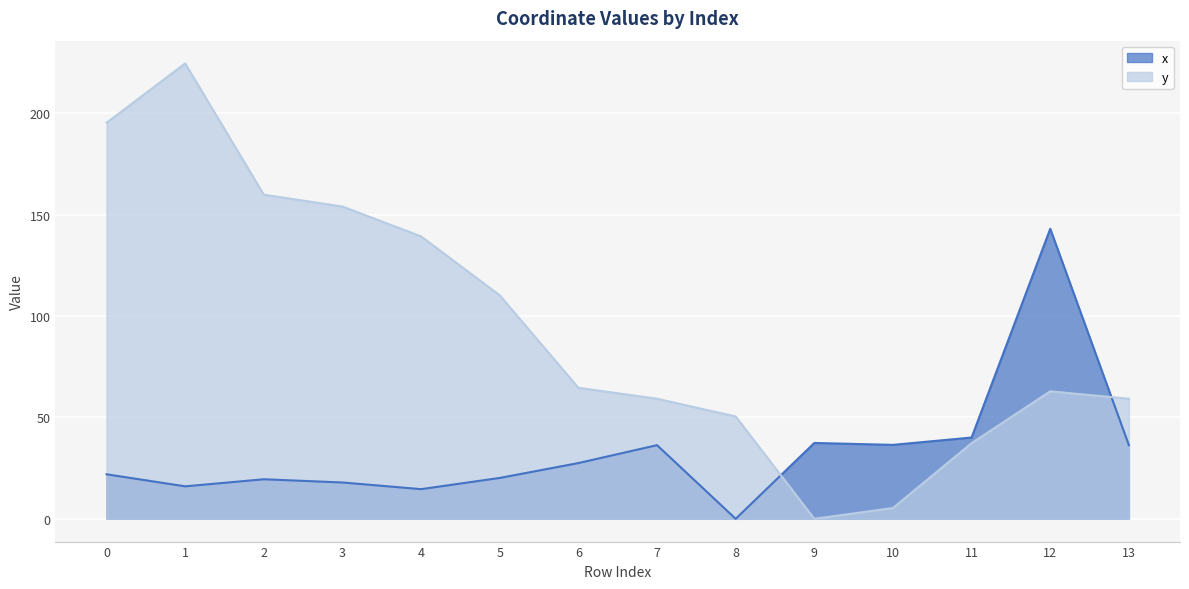

Reading right to left, list all the values displayed in this chart.

x: 13=36.3	12=143.0	11=40.1	10=36.5	9=37.4	8=0.0	7=36.3	6=27.5	5=20.2	4=14.6	3=17.9	2=19.5	1=16.0	0=22.0
y: 13=59.2	12=62.9	11=37.3	10=5.3	9=0.0	8=50.5	7=59.2	6=64.6	5=110.2	4=139.3	3=154.0	2=159.8	1=224.6	0=195.3